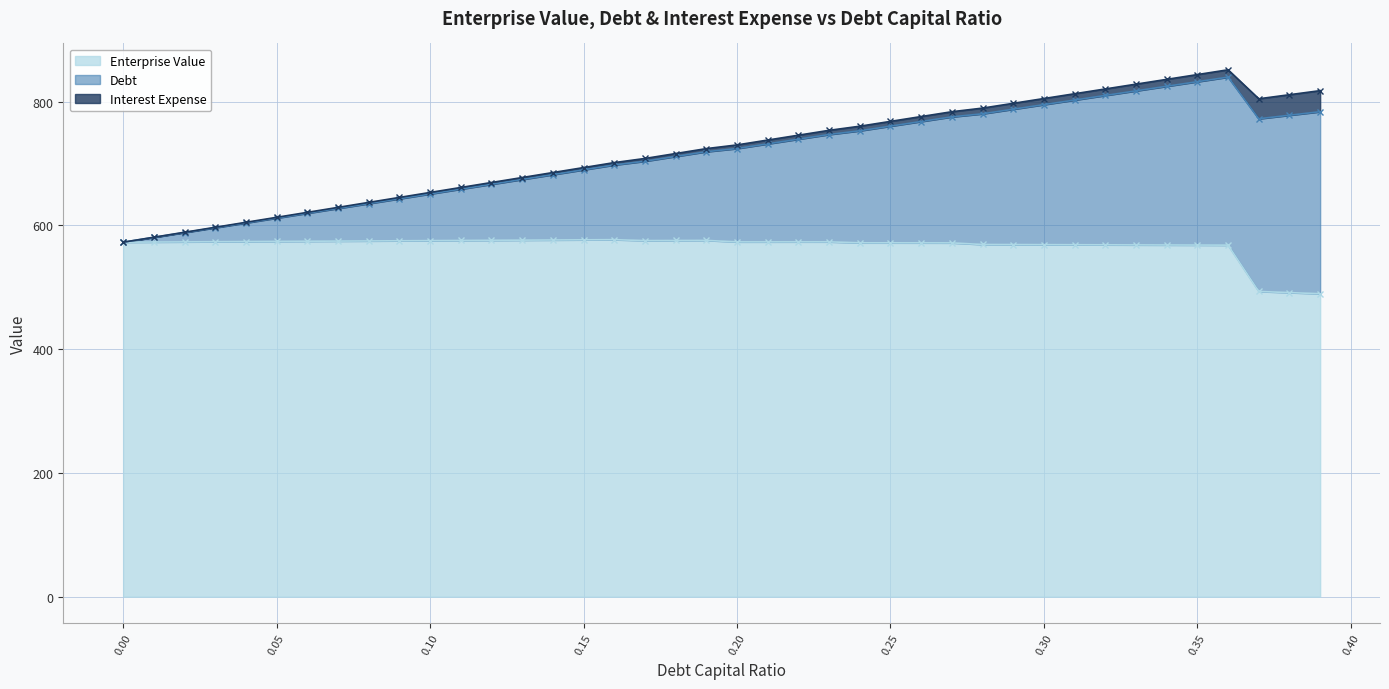

What is the highest value of the Enterprise Value series?

576.9